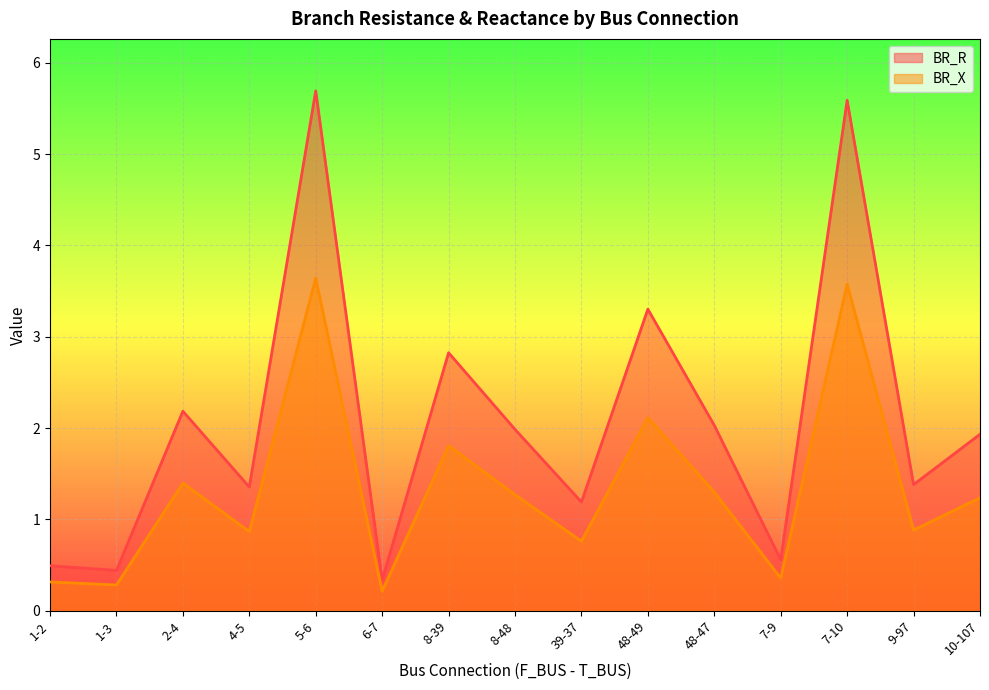

True or false: BR_X and BR_R intersect in this chart.

False